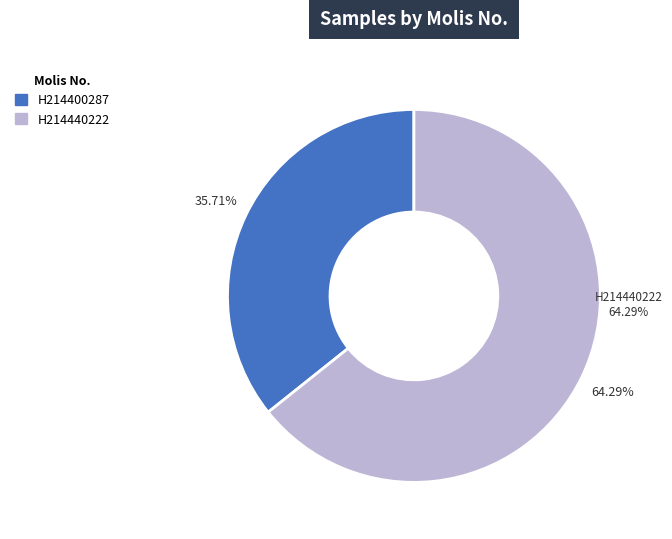

To the nearest percent, what portion does H214400287 represent?

36%